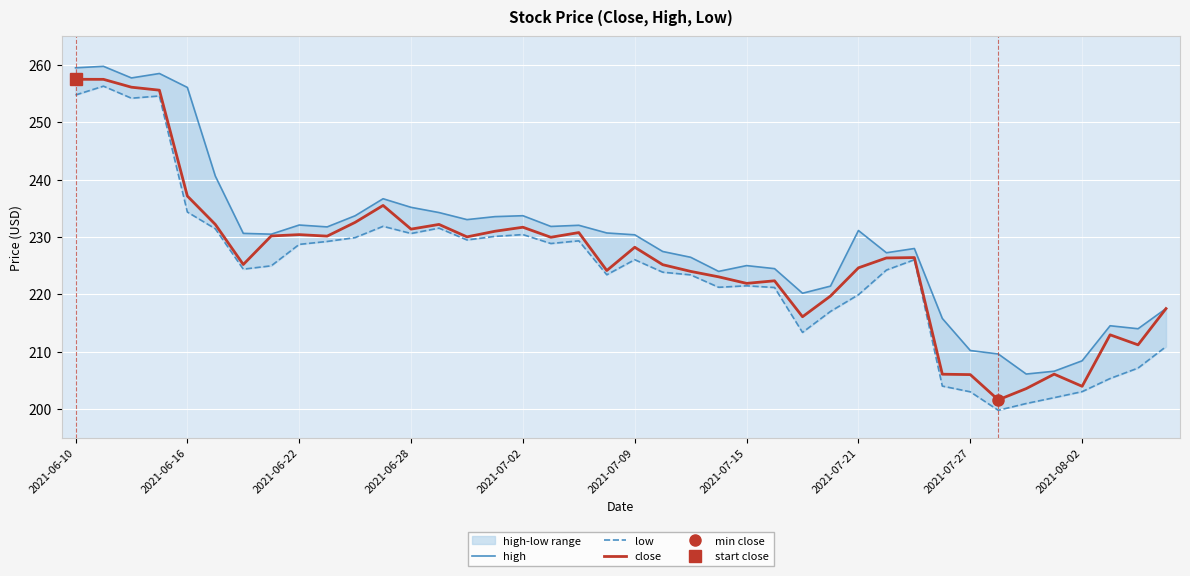

What is the minimum value shown in the chart?

199.8